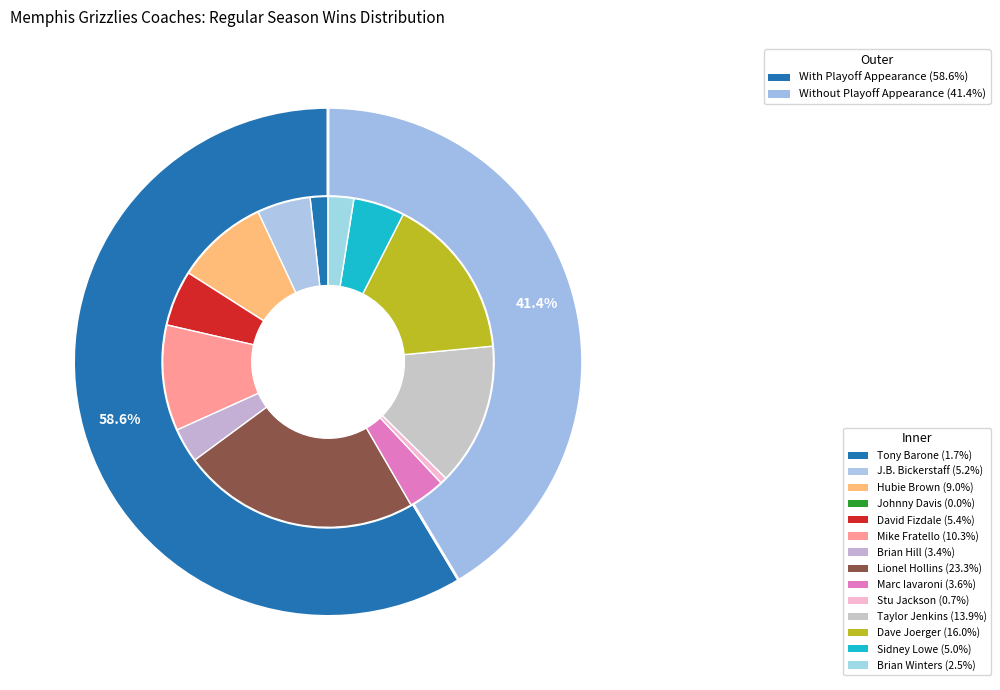

Which slice is the largest?

Lionel Hollins